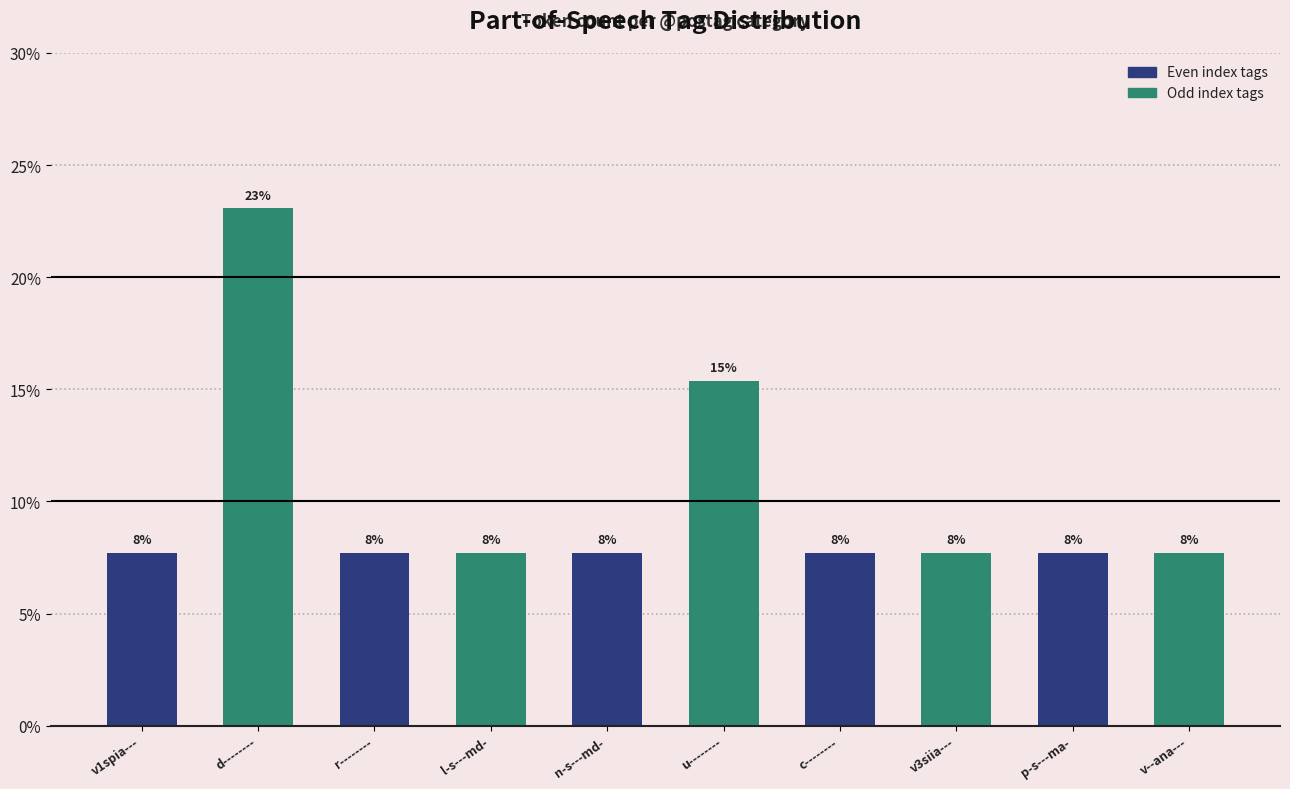

Between d-------- and v--ana---, which is larger?

d--------